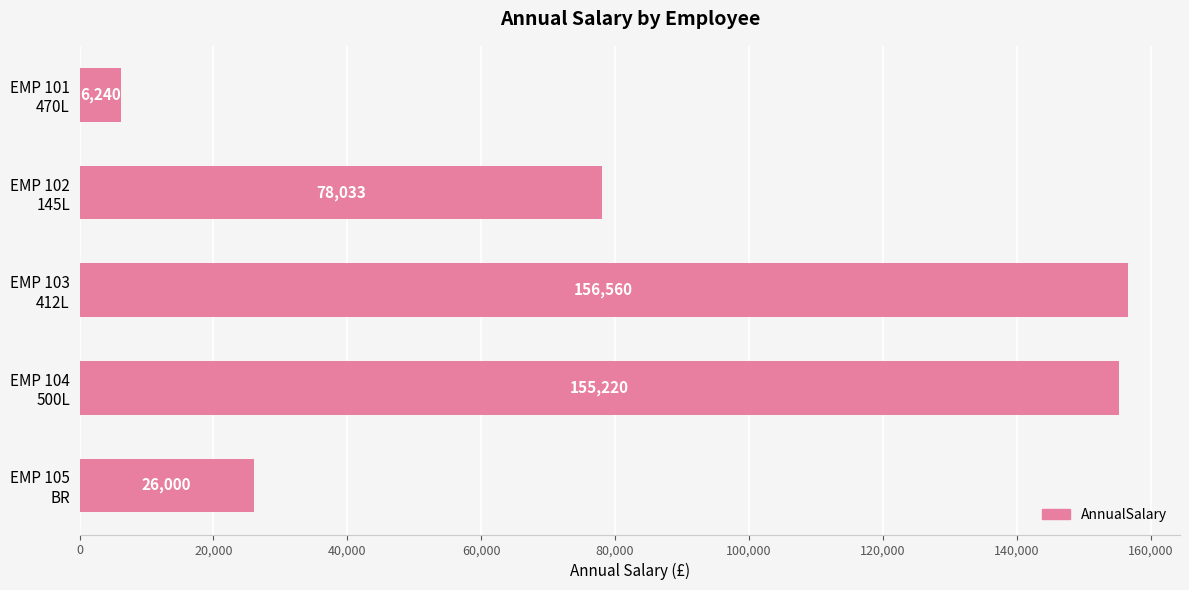

Rank the categories by value from highest to lowest.

EMP 103
412L, EMP 104
500L, EMP 102
145L, EMP 105
BR, EMP 101
470L